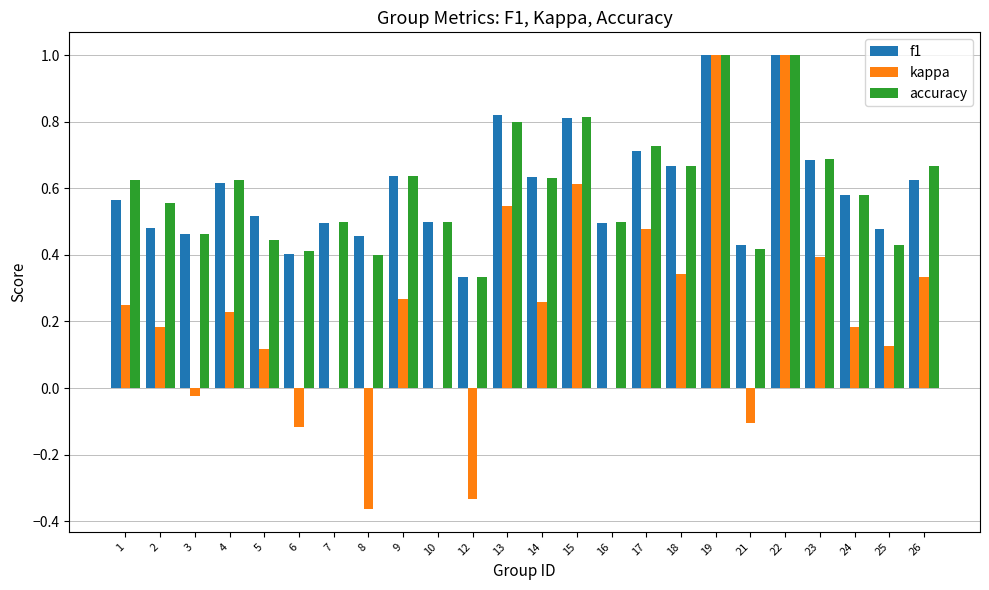

What is the total value across all series at 16?

1.0